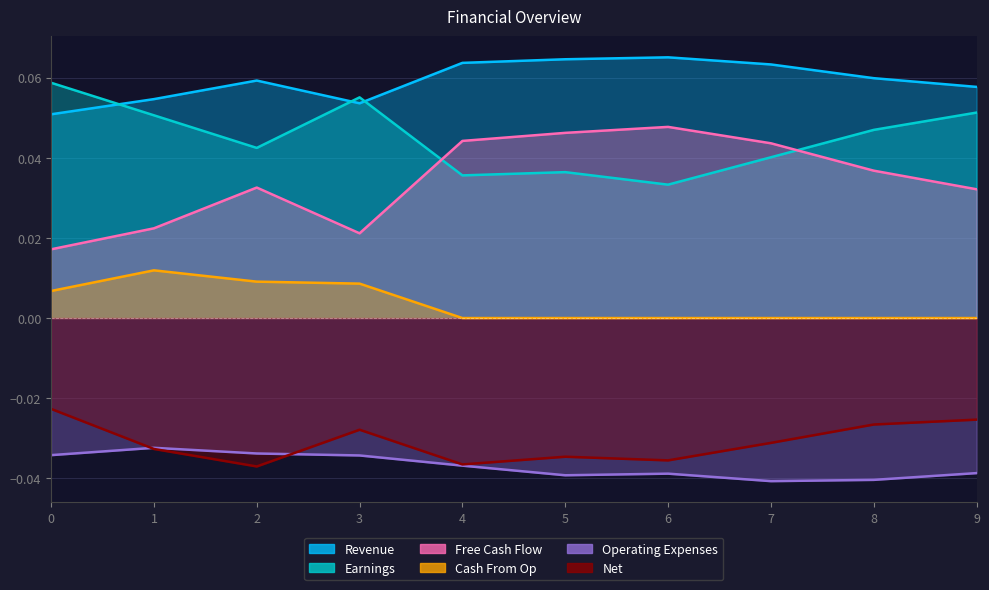

Reading right to left, list all the values displayed in this chart.

Revenue: 0.1	0.1	0.1	0.1	0.1	0.1	0.1	0.1	0.1	0.1
Earnings: 0.1	0.0	0.0	0.0	0.0	0.0	0.1	0.0	0.1	0.1
Free Cash Flow: 0.0	0.0	0.0	0.0	0.0	0.0	0.0	0.0	0.0	0.0
Cash From Op: 0.0	0.0	0.0	0.0	0.0	0.0	0.0	0.0	0.0	0.0
Operating Expenses: -0.0	-0.0	-0.0	-0.0	-0.0	-0.0	-0.0	-0.0	-0.0	-0.0
Net: -0.0	-0.0	-0.0	-0.0	-0.0	-0.0	-0.0	-0.0	-0.0	-0.0